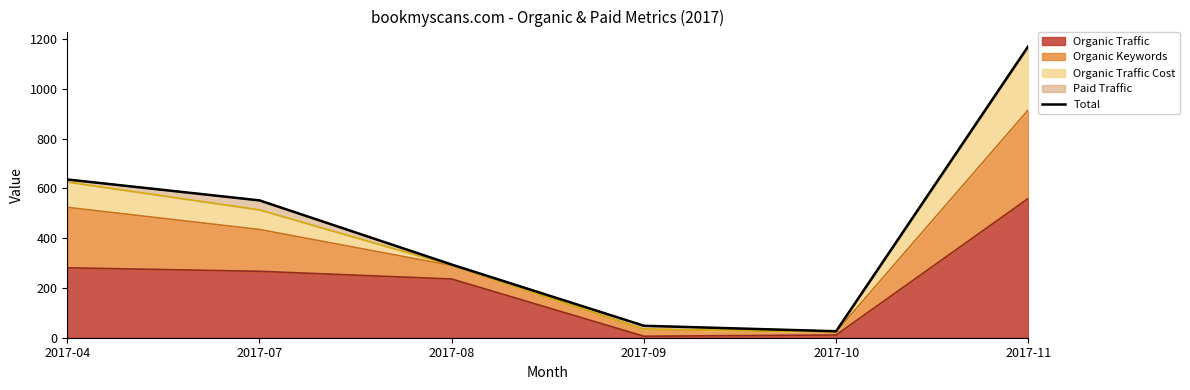

What is the minimum value shown in the chart?

26